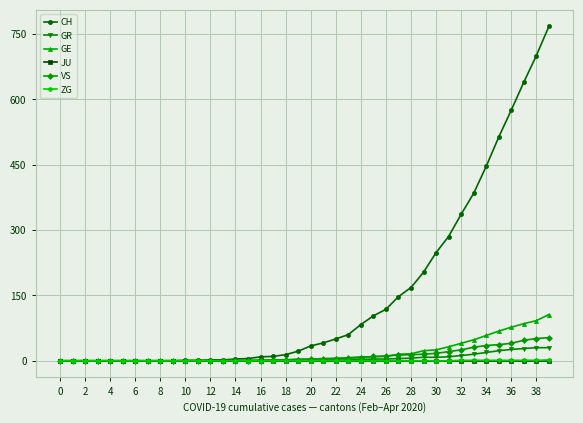

Which series has the widest spread of values?

CH